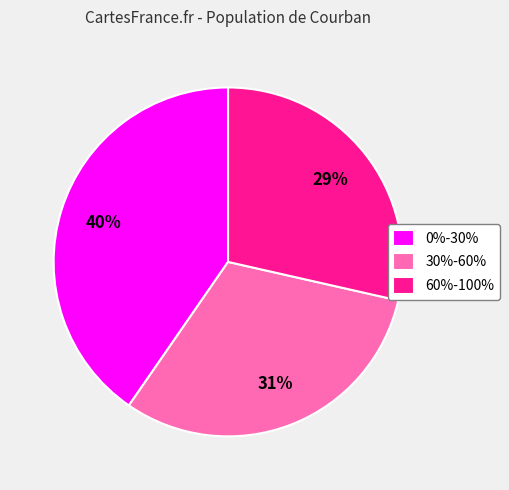

Between 0%-30% and 60%-100%, which is larger?

0%-30%